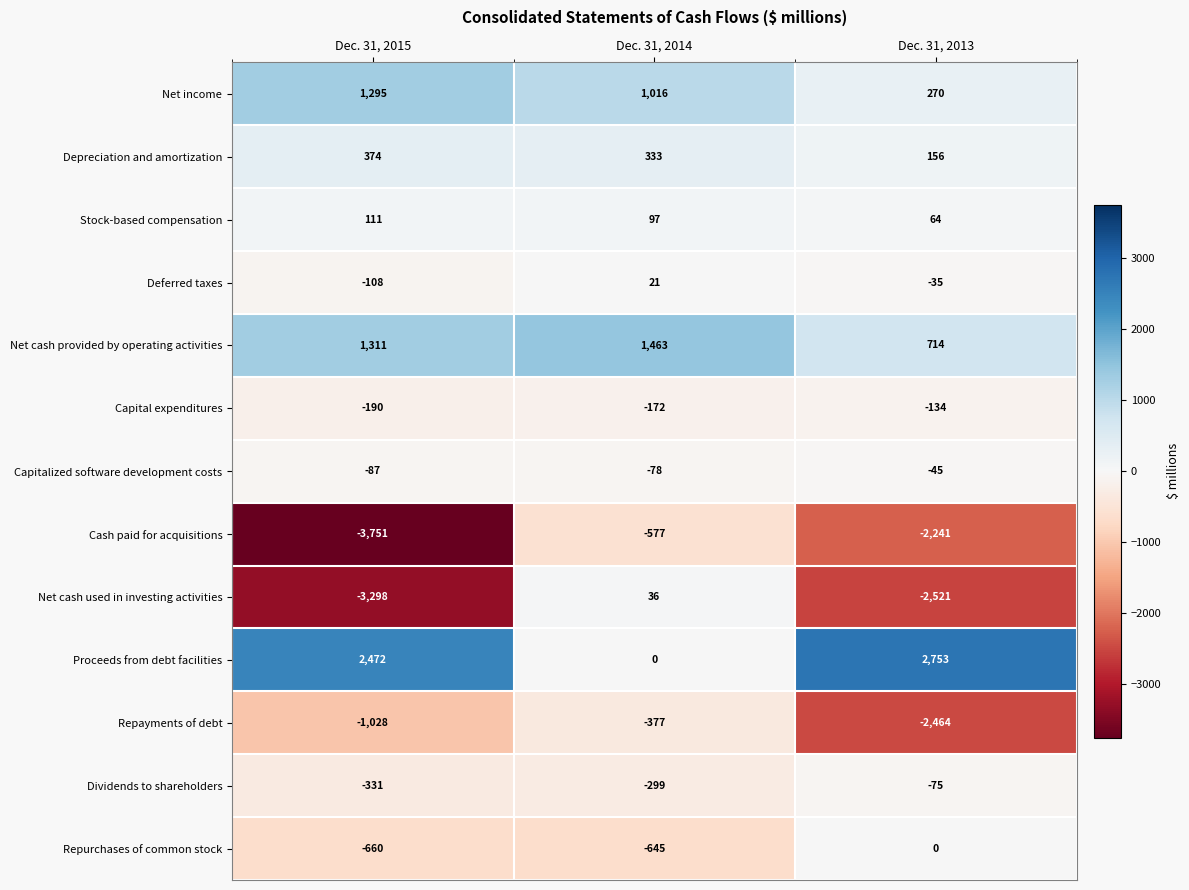

Which series has the largest range (max minus min)?

Net cash used in investing activities